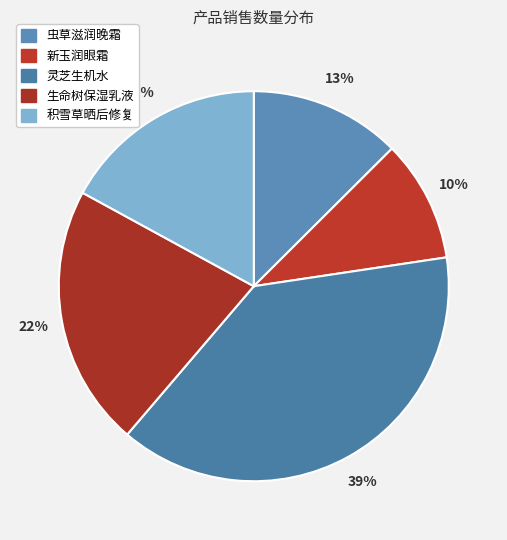

To the nearest percent, what is the difference between the 积雪草晒后修复 and 灵芝生机水 slice percentages?

22%